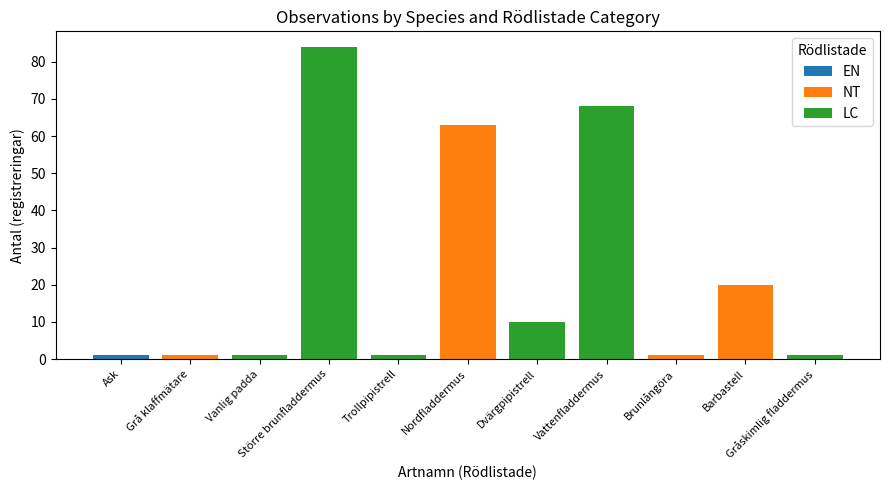

Does the chart contain stacked bars?

Yes